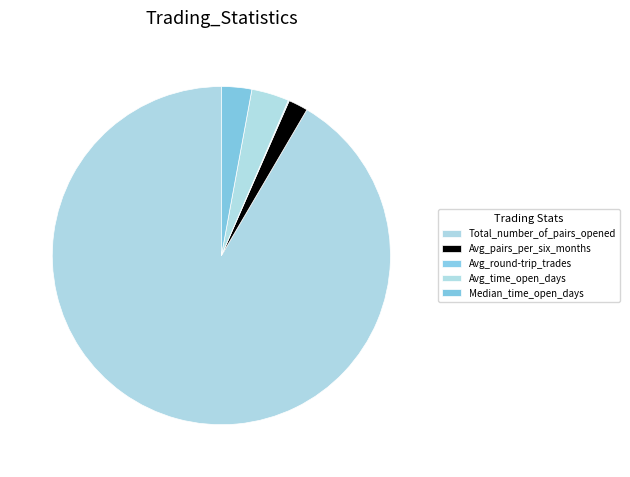

What is the majority slice?

Total_number_of_pairs_opened